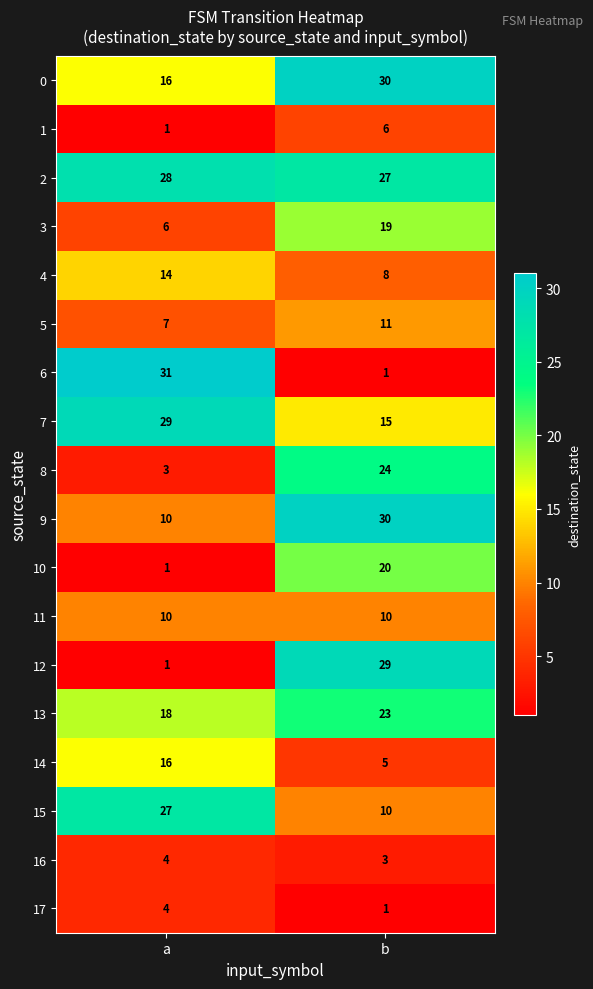

Rank the categories by 15 value from lowest to highest.

b, a